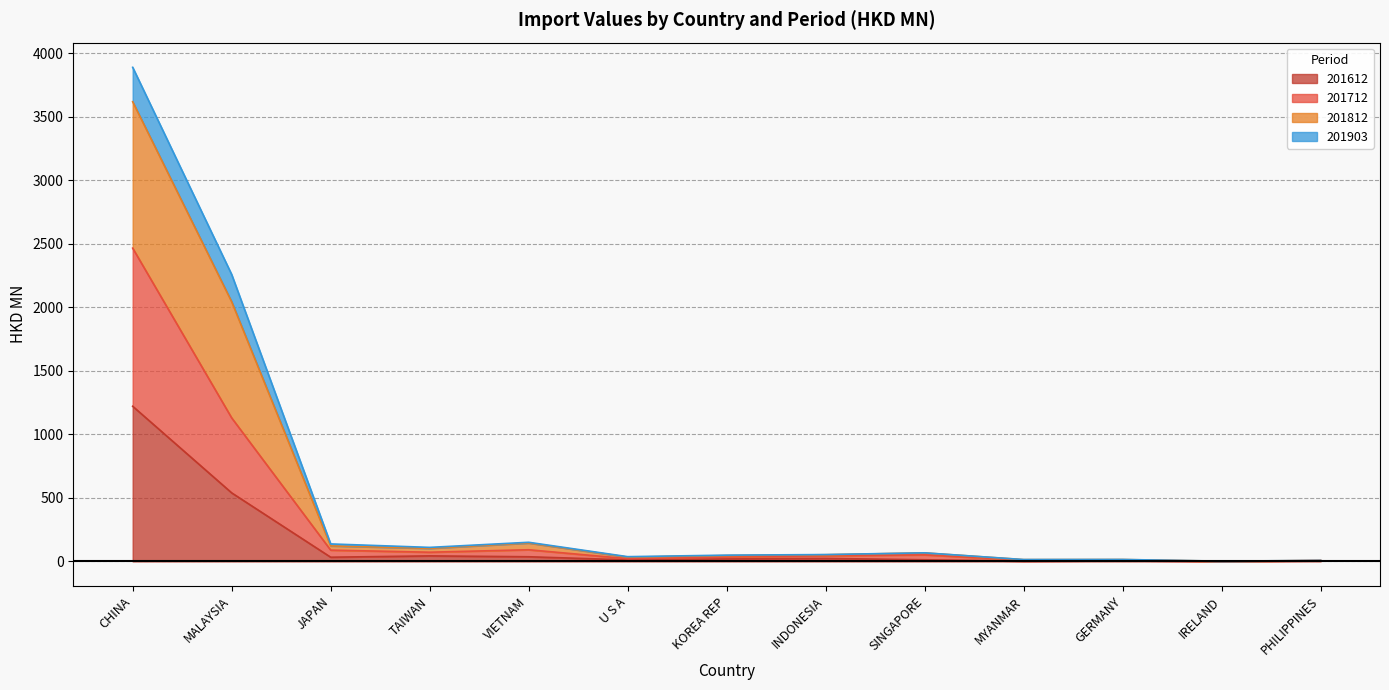

At which category is the sum across all series the highest?

CHINA